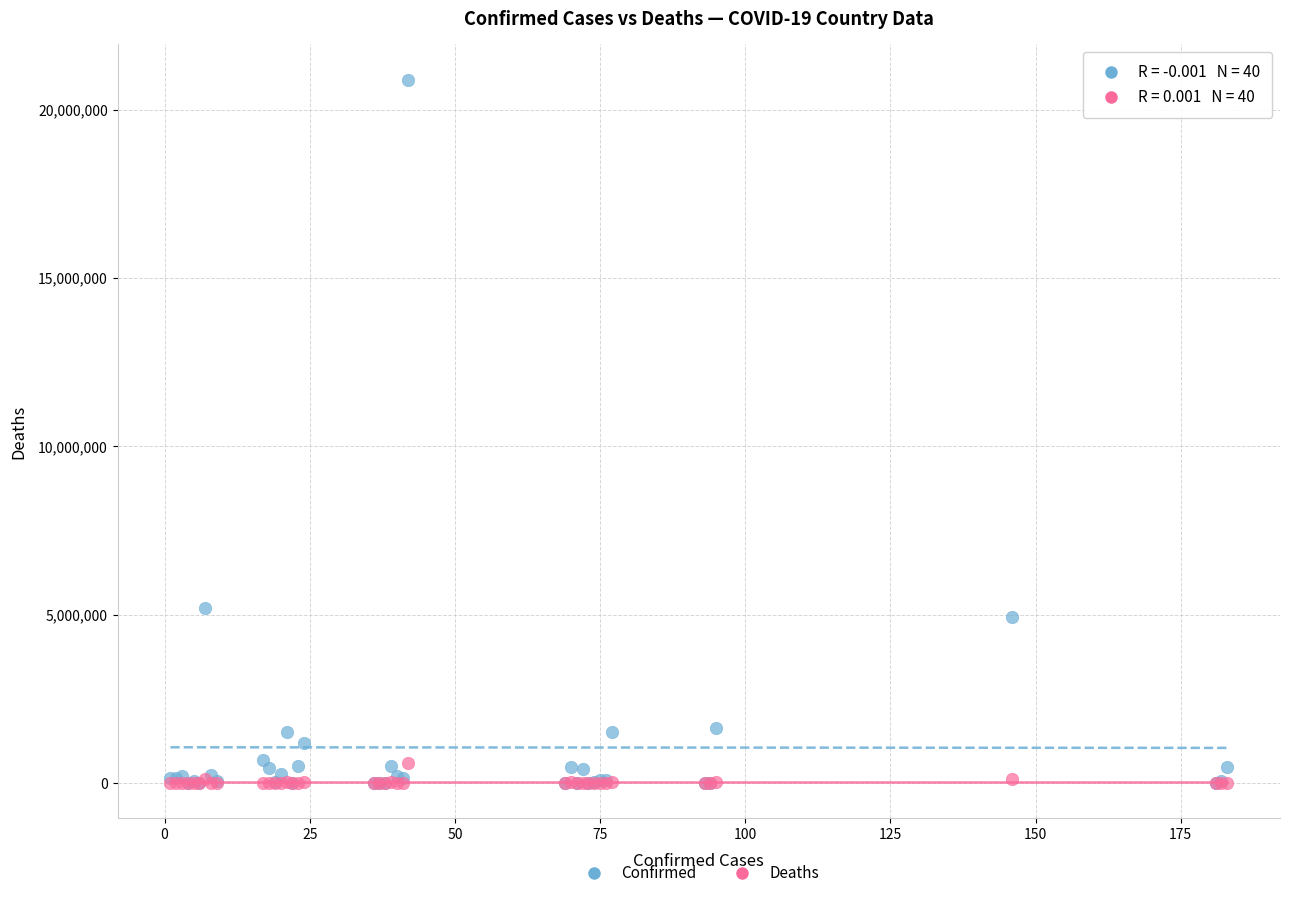

Which series has the largest Y range (max minus min)?

Confirmed